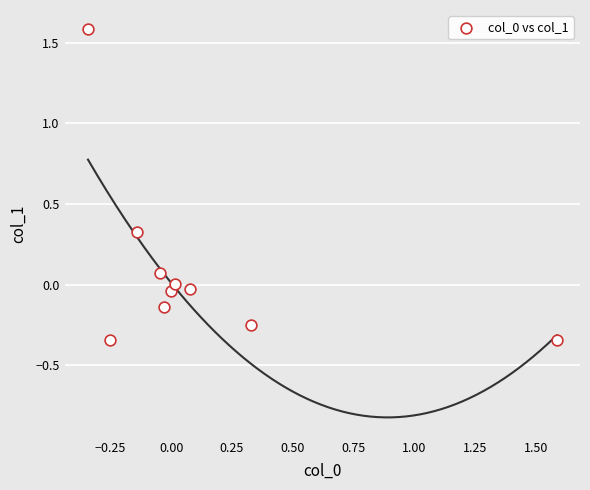

What is the range of X values (max minus min)?

1.9